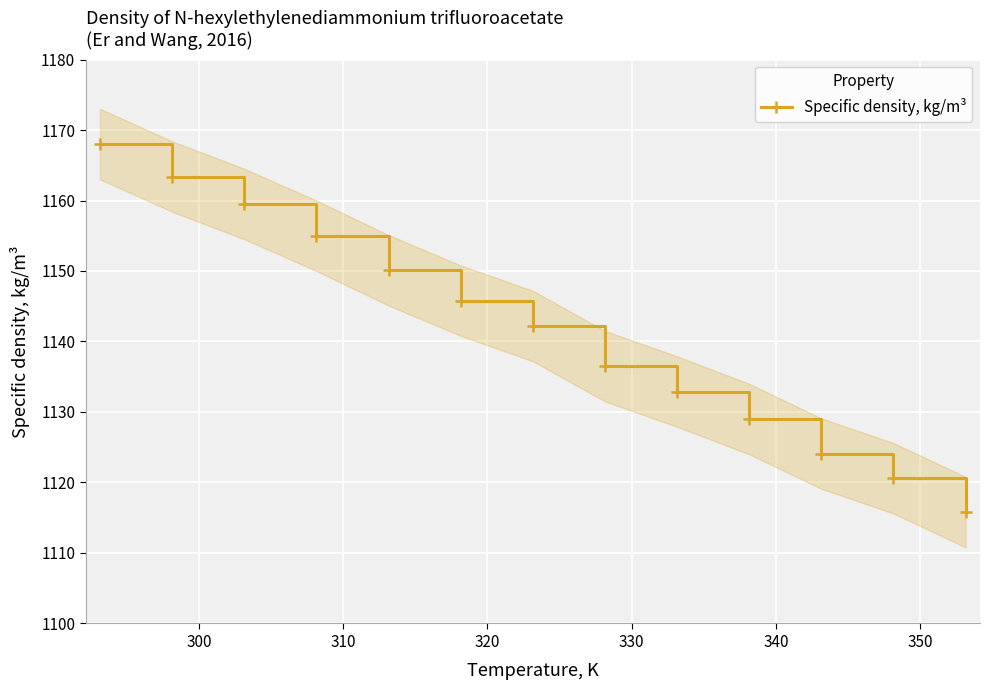

What is the highest value of the Specific density, kg/m³ series?

1168.0